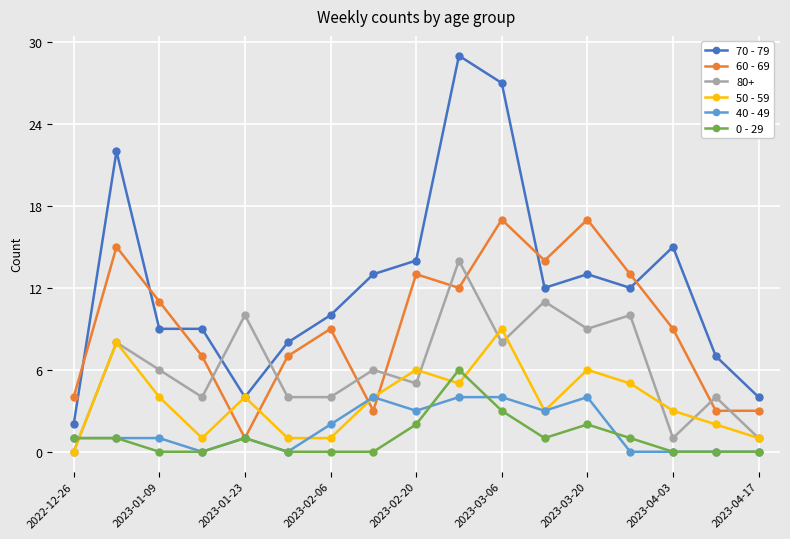

True or false: 60 - 69 has more than 1 interior local peaks.

True